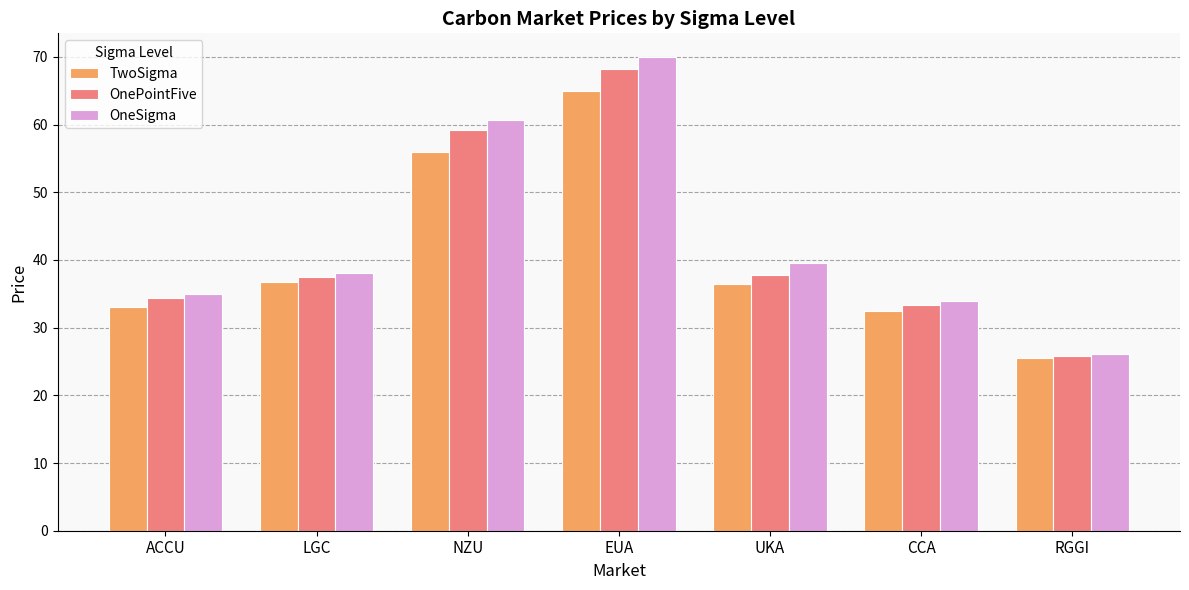

Rank the series by their maximum value, from lowest to highest.

TwoSigma, OnePointFive, OneSigma